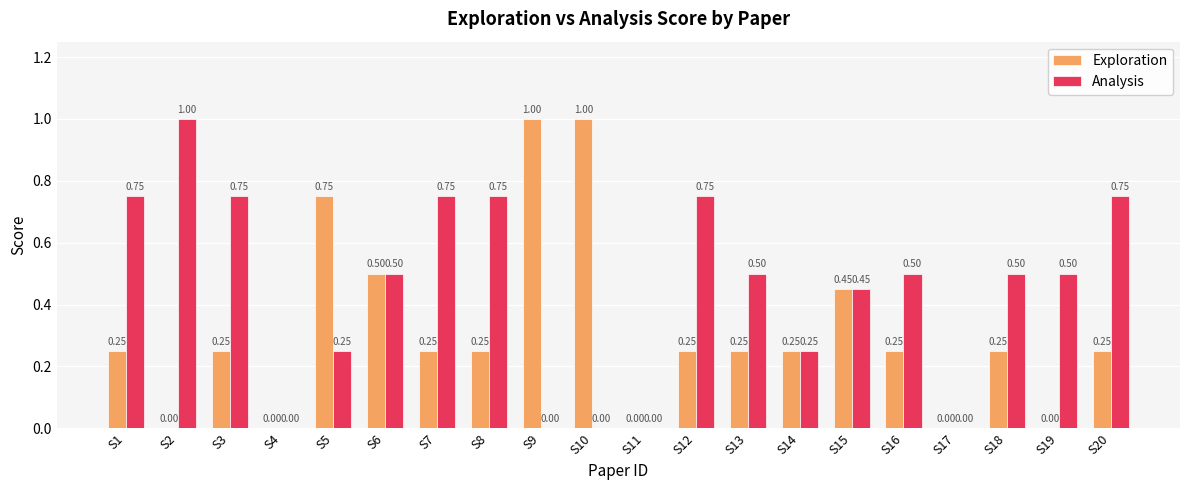

Are the bars grouped side by side (vs. stacked)?

Yes